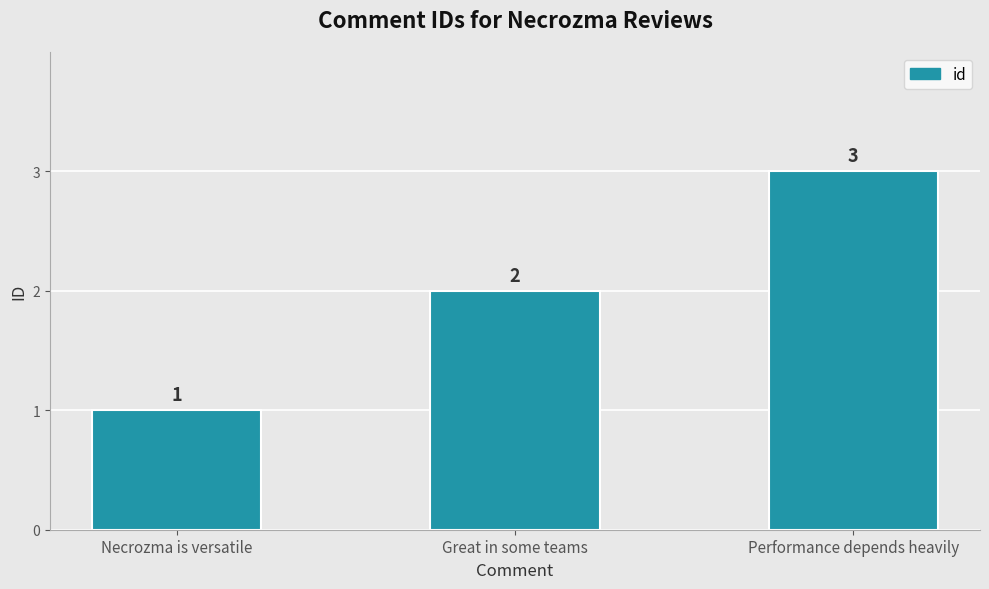

What is the label of the 3rd bar from the left?

Performance depends heavily